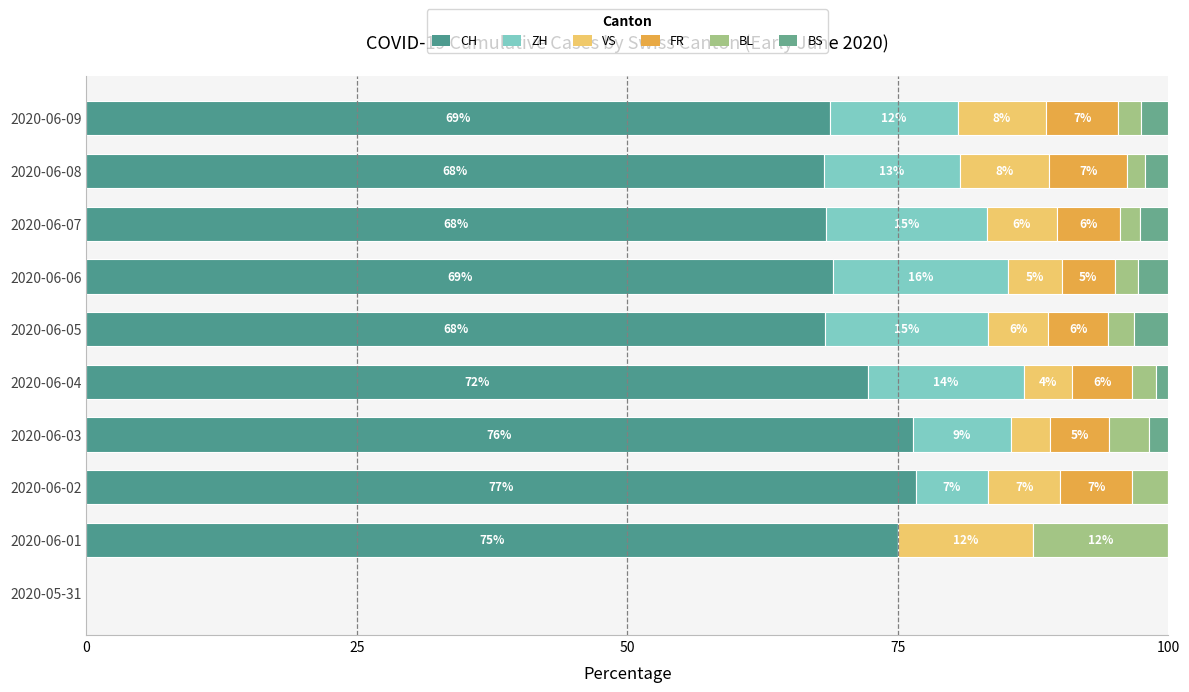

How many values in BS are above zero?

7